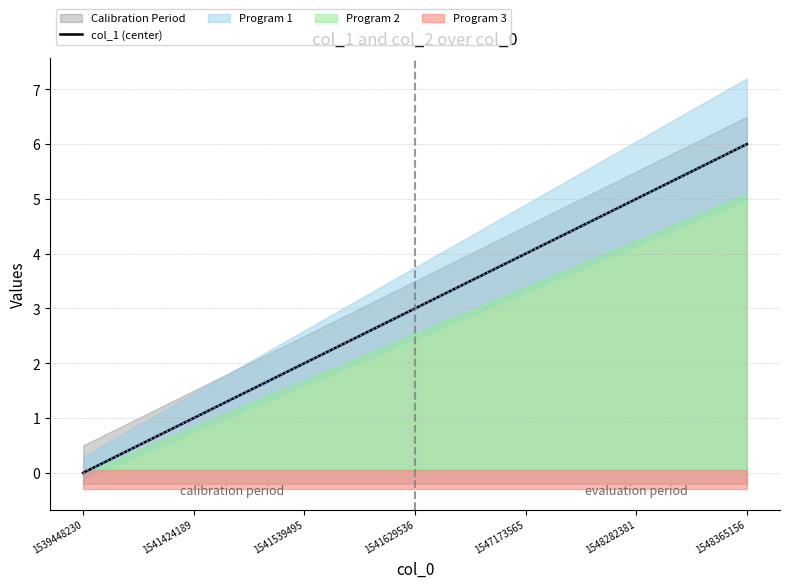

What is the change in value from 1541539495 to 1541629536?

+1